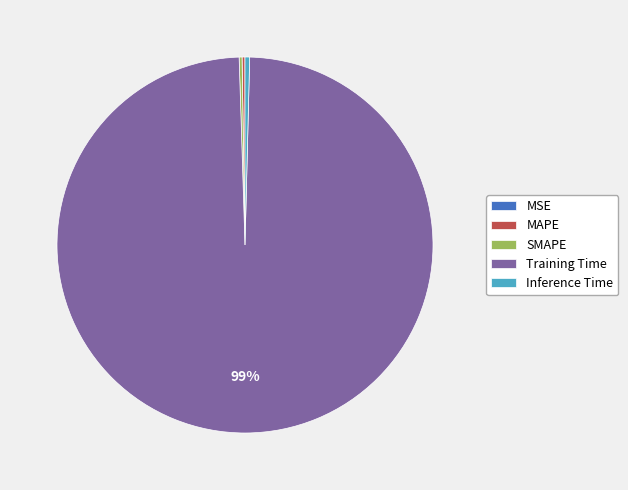

Is there any slice that represents more than half of the pie?

Yes